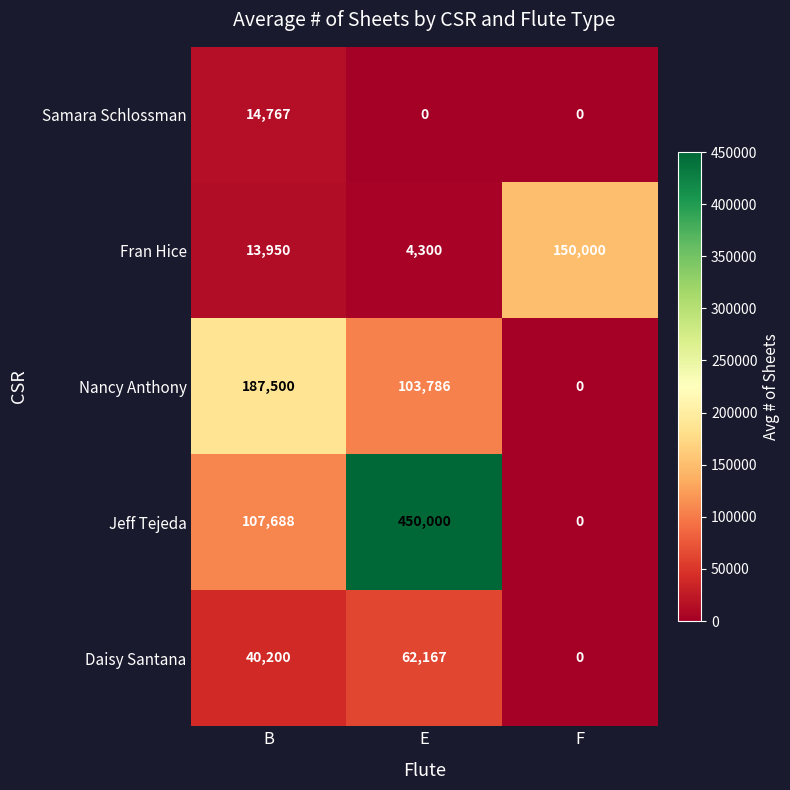

How many series are shown in this chart?

5